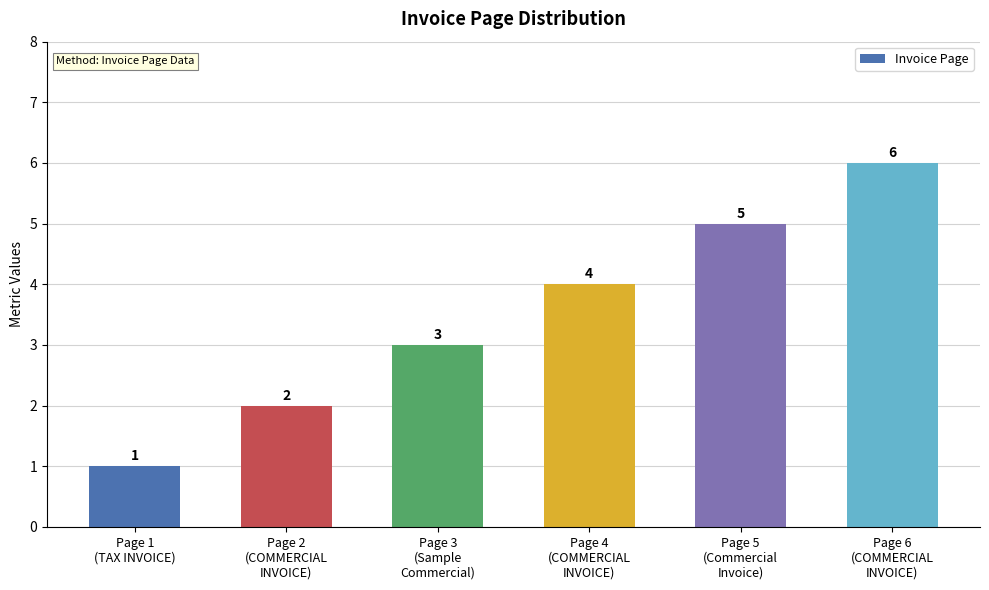

What is the change in value from Page 2
(COMMERCIAL
INVOICE) to Page 4
(COMMERCIAL
INVOICE)?

+2